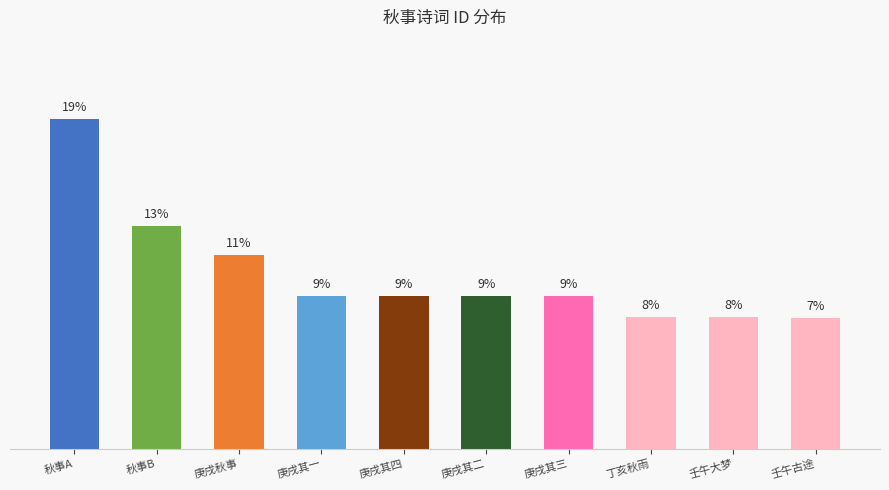

Reading right to left, extract all data points from this chart.

7.5	7.5	7.5	8.7	8.7	8.7	8.7	11.1	12.7	18.8